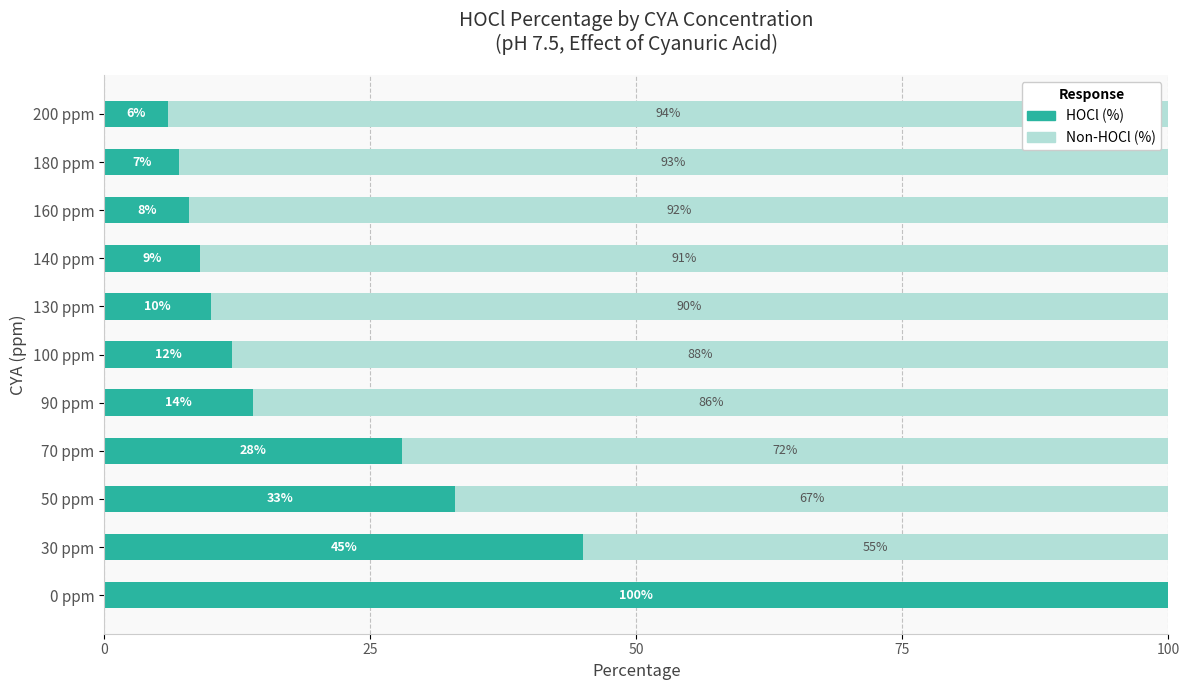

The value of HOCl (%) at 180 ppm is 12. True or false?

False